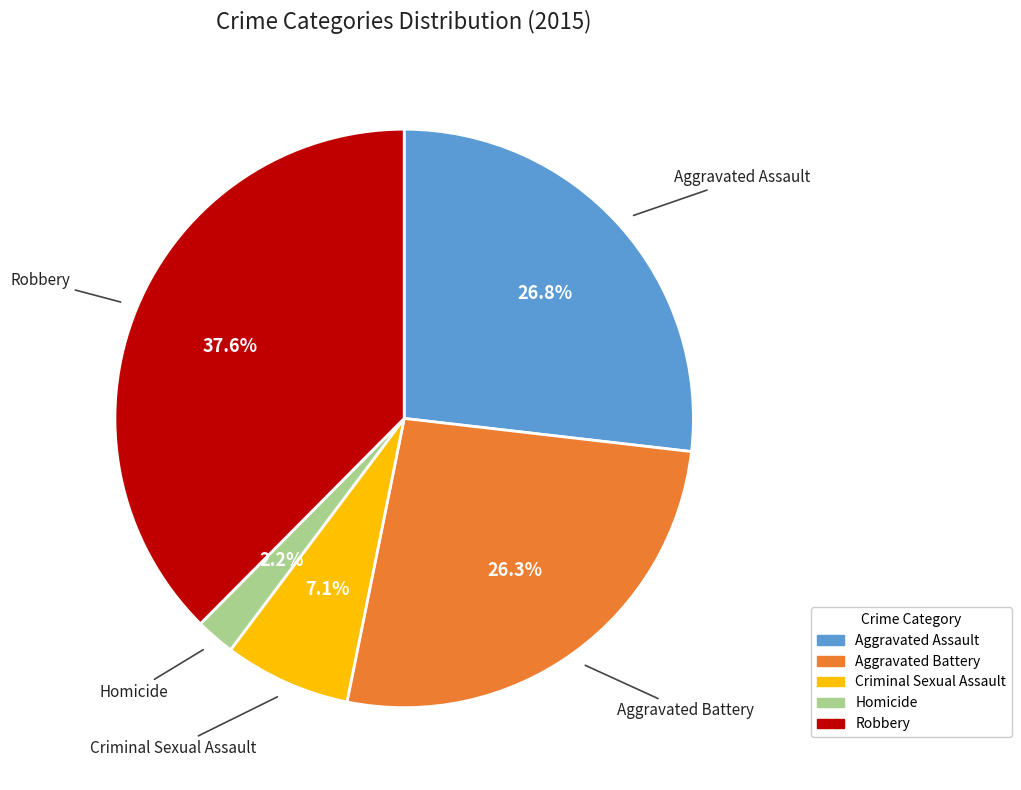

Is Homicide the majority of the pie?

No